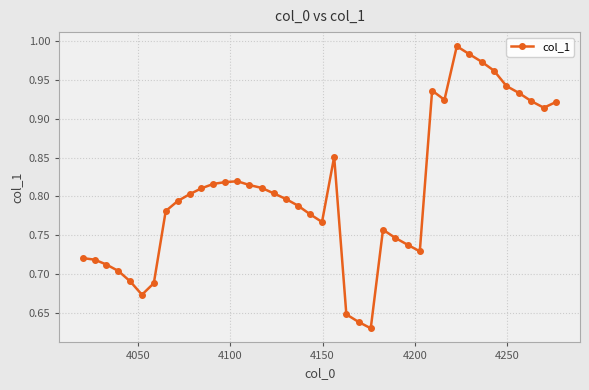

How many lines are shown in the chart?

1